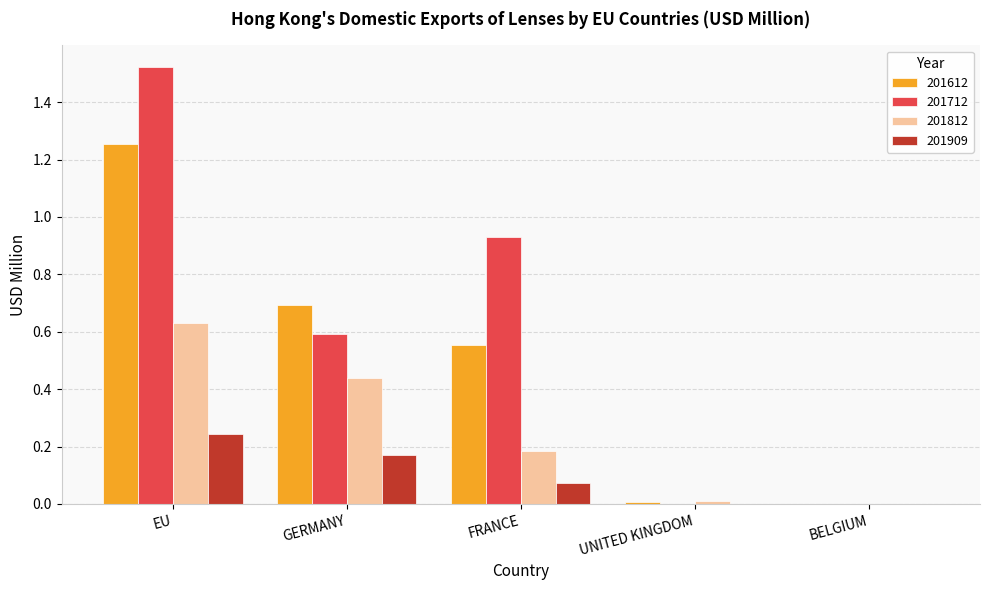

Between EU and BELGIUM, which series saw the biggest shift?

201712